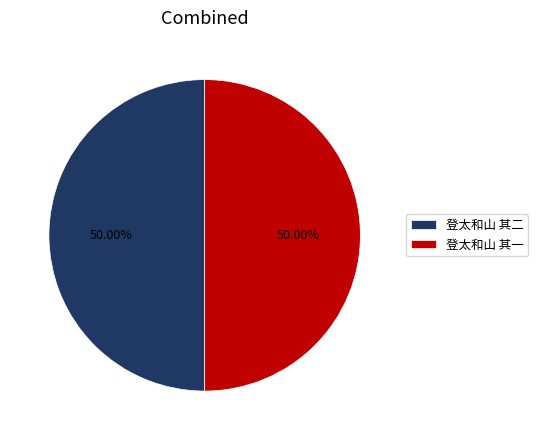

Approximately how many times larger is the value at 登太和山 其二 compared to 登太和山 其一?

1.0